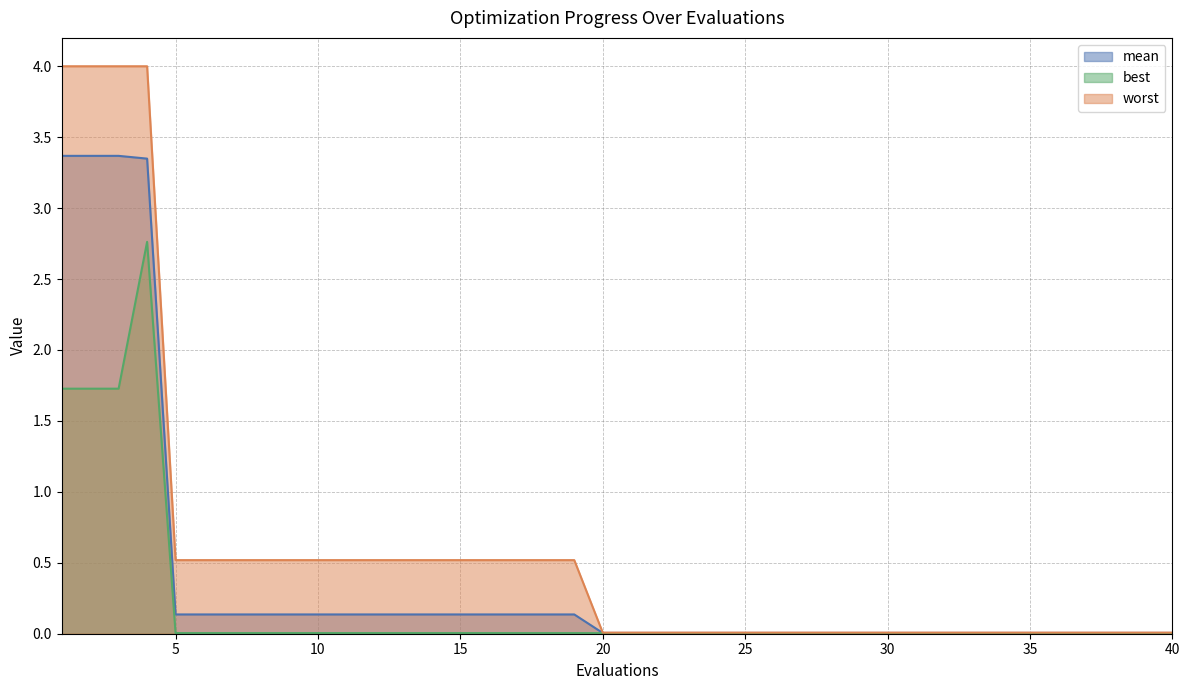

At which category does the chart reach its minimum across all series?

20